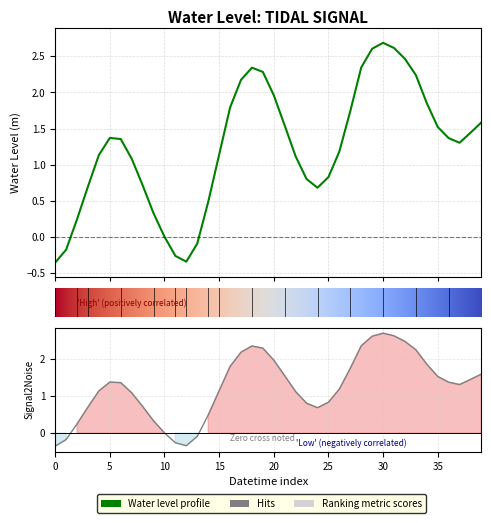

What is the maximum value shown in the chart?

2.7